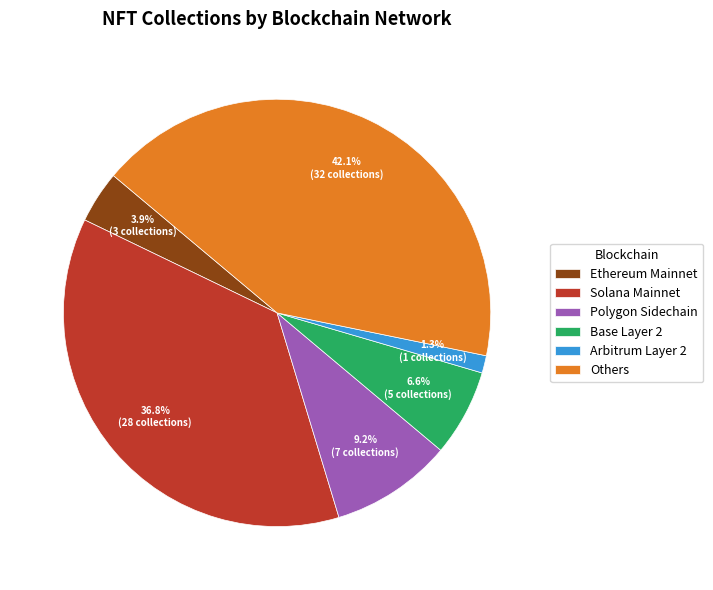

What percentage is the Polygon Sidechain slice, to the nearest percent?

9%